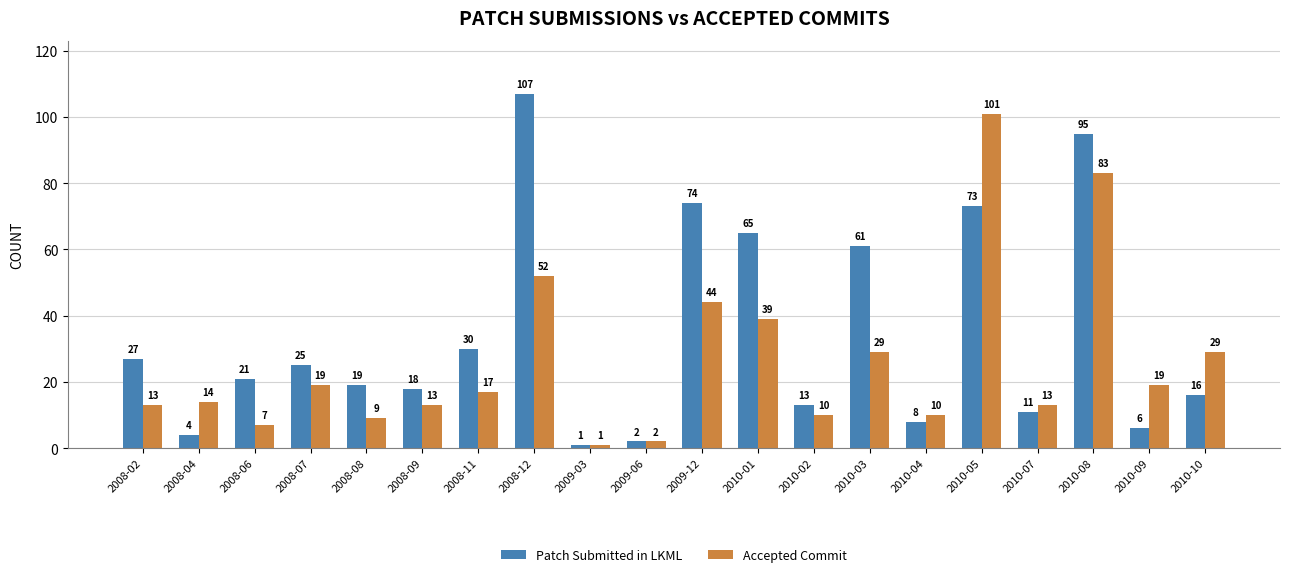

What is the difference between the maximum and minimum values in the Patch Submitted in LKML series?

106